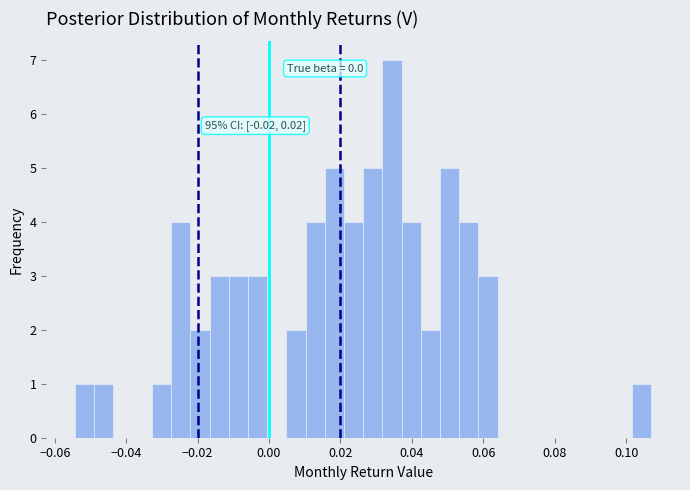

Around what value on the x-axis is the tallest bar? Give the approximate position of its centre, as read against the axis.

0.034